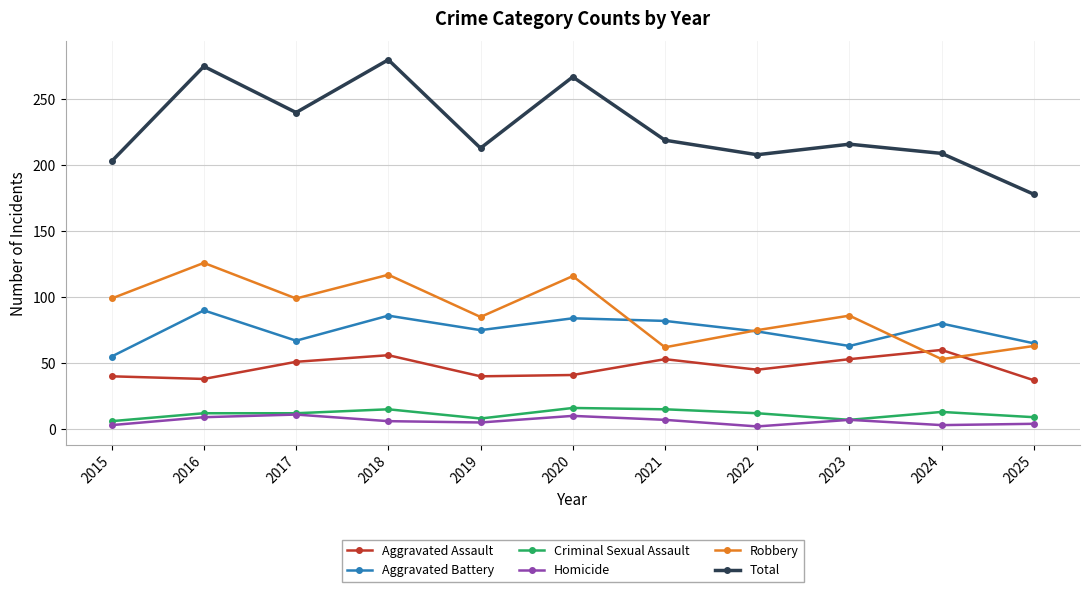

How many lines are shown in the chart?

6